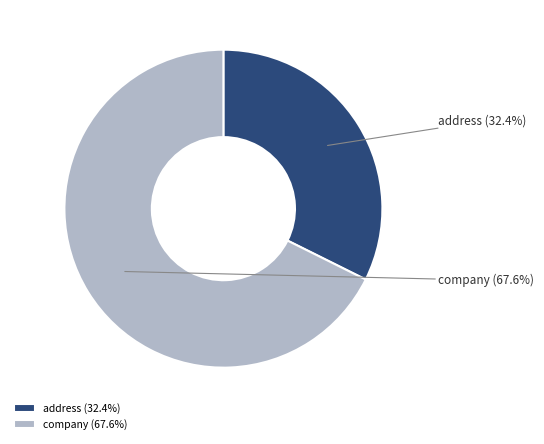

How many segments does this pie chart have?

2